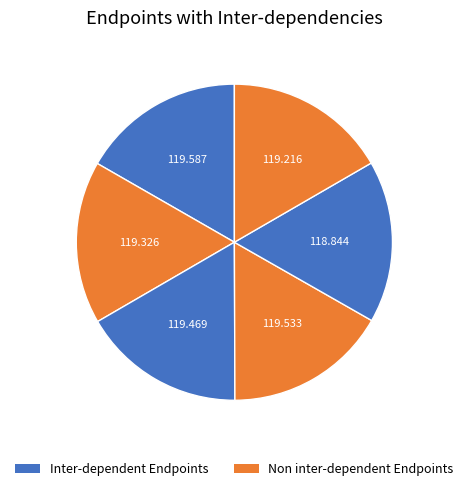

Count the number of slices in the pie.

6